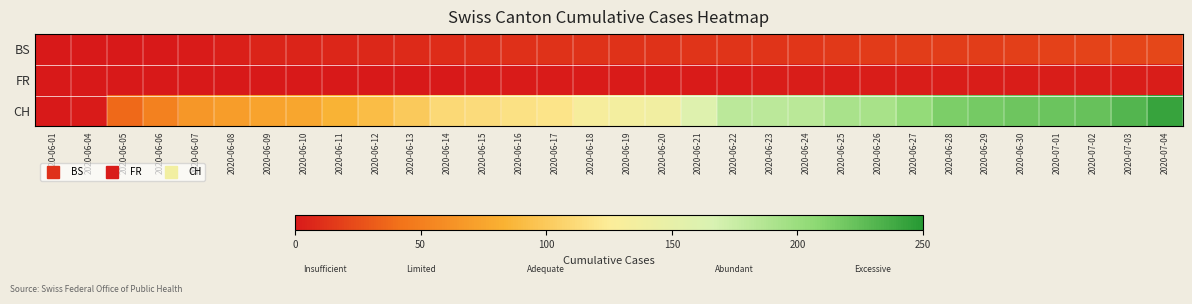

Between 2020-06-14 and 2020-06-17, which is larger?

2020-06-17